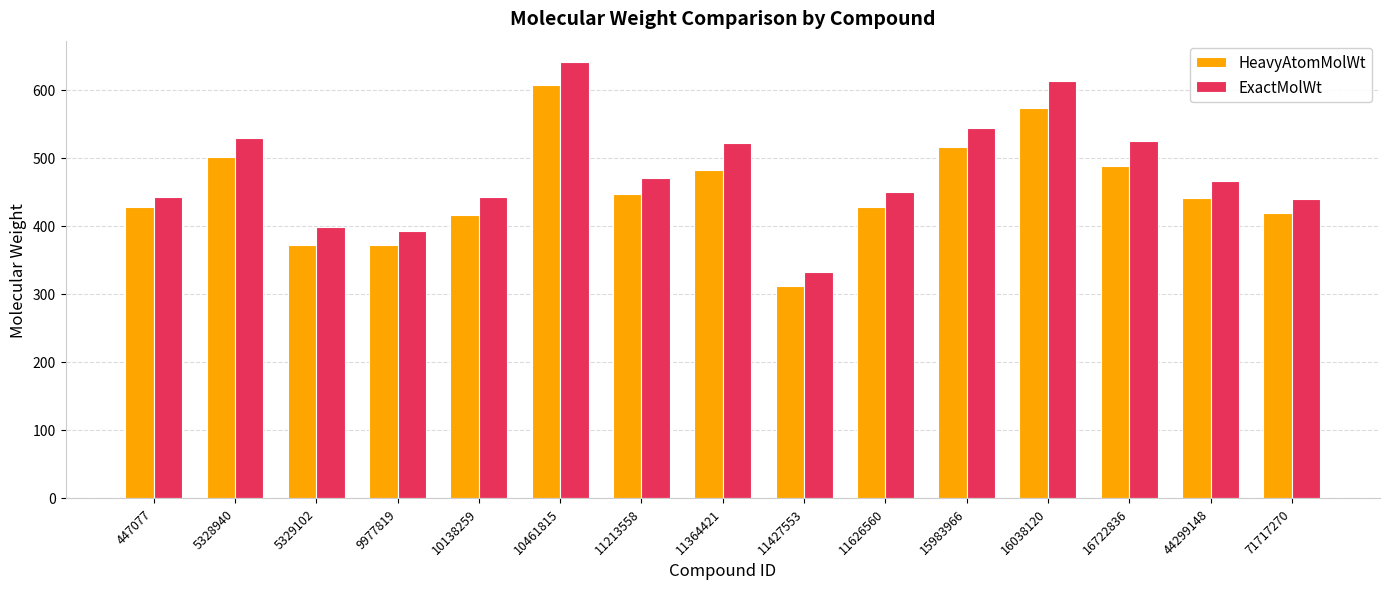

Is it true that ExactMolWt equals 135.1 at 44299148?

False